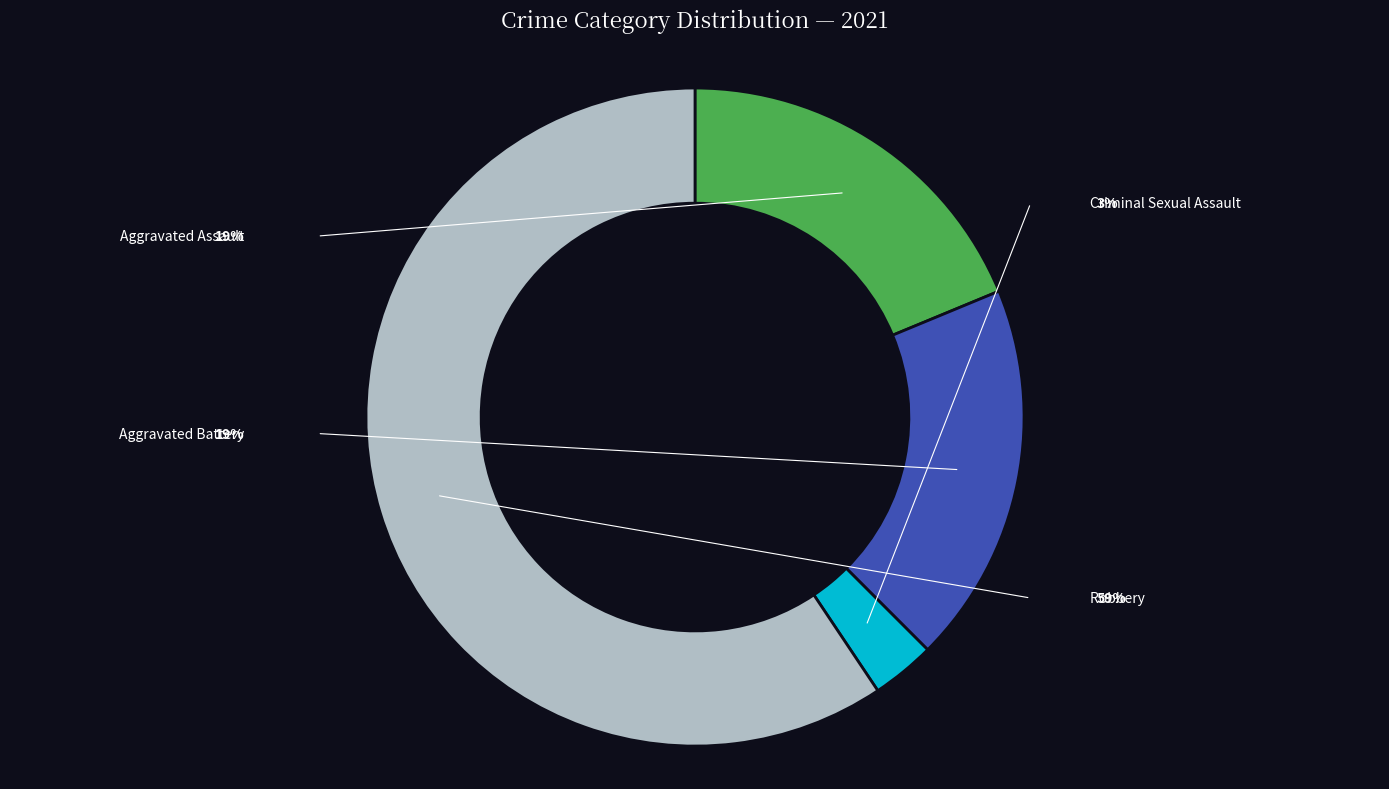

To the nearest percent, what portion does Robbery represent?

59%